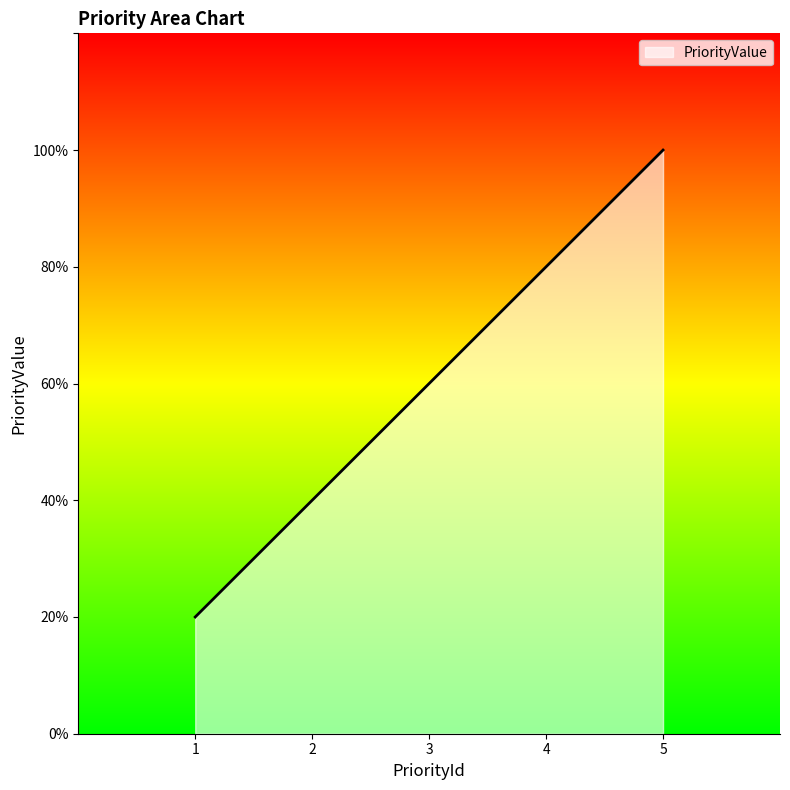

Is this an area chart (filled region under the line)?

Yes